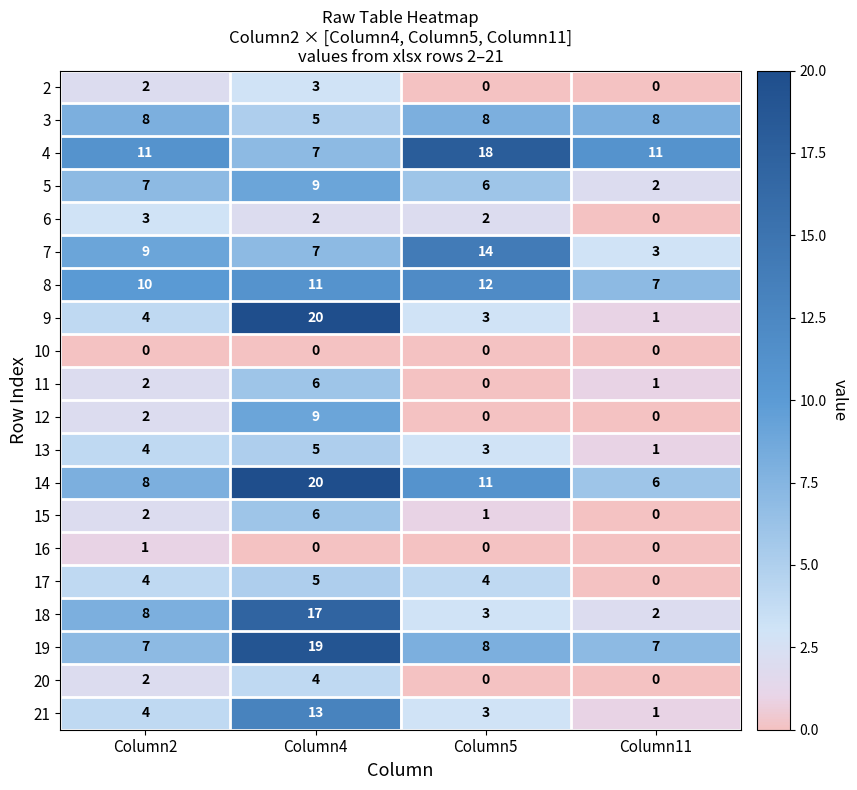

What is the difference between the 11 values at Column4 and Column11?

5